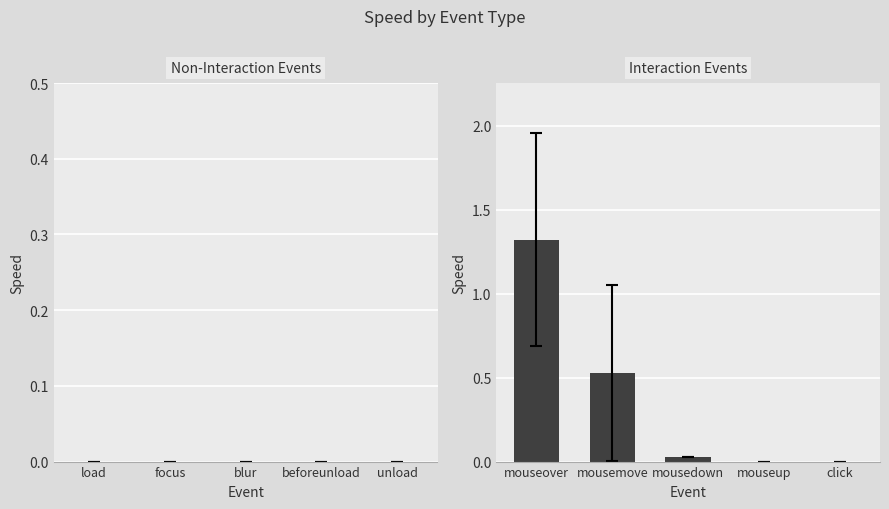

What is the change in value from mousemove to click?

-0.5